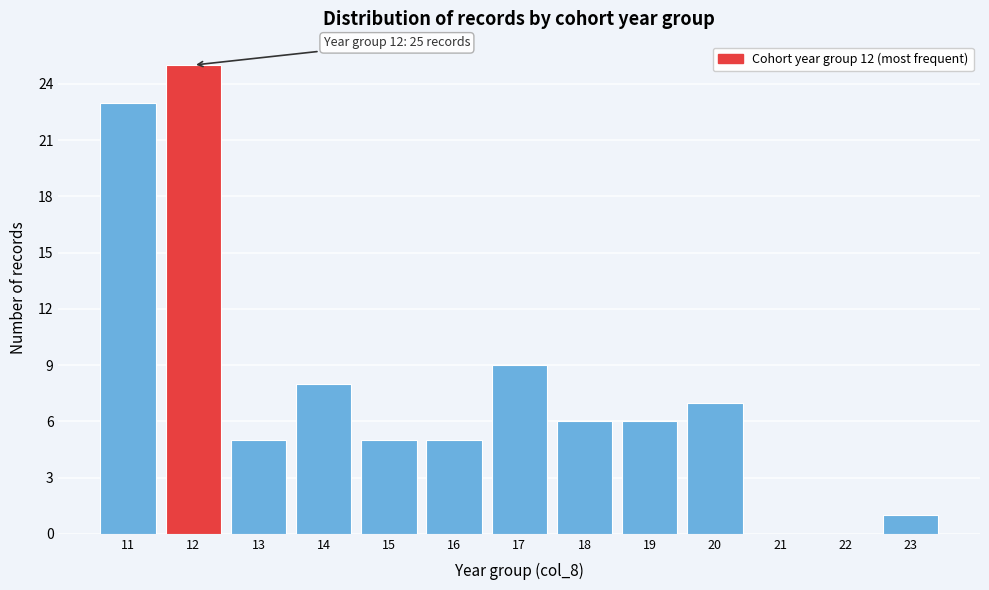

Over which range of the x-axis is the bar tallest?

11.5 to 12.5